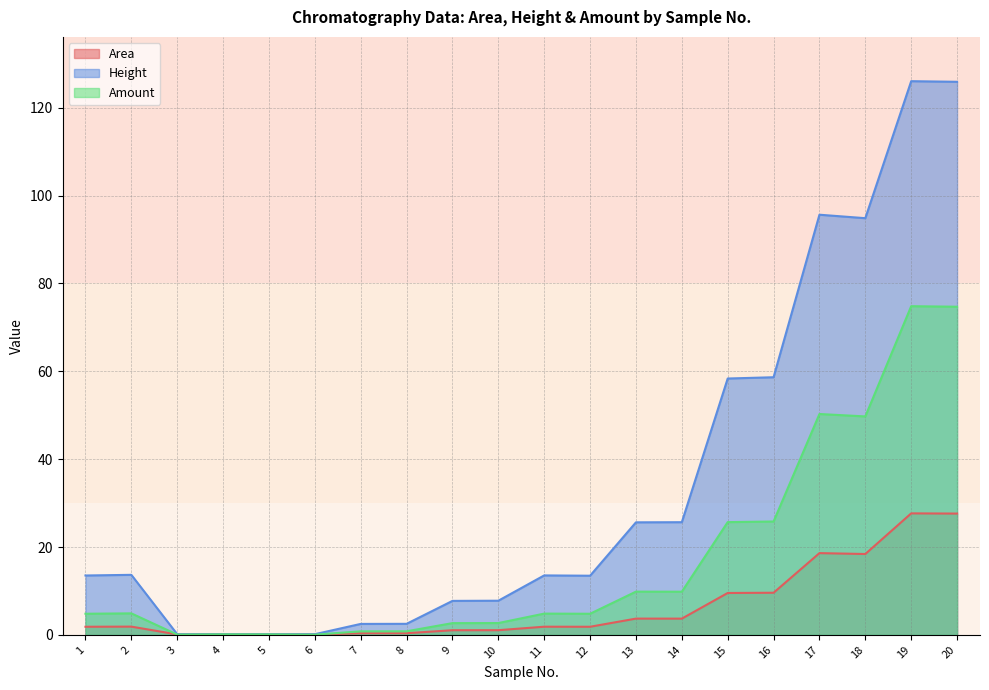

Where does the Height series first go above 13?

1